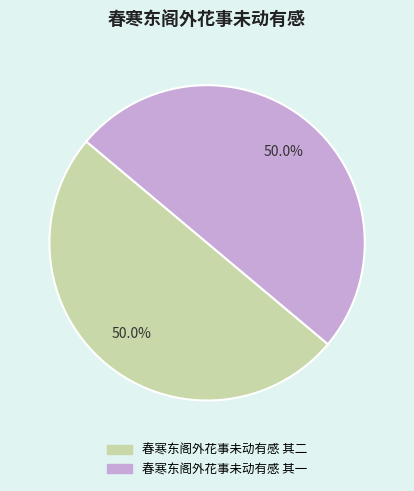

How many segments does this pie chart have?

2